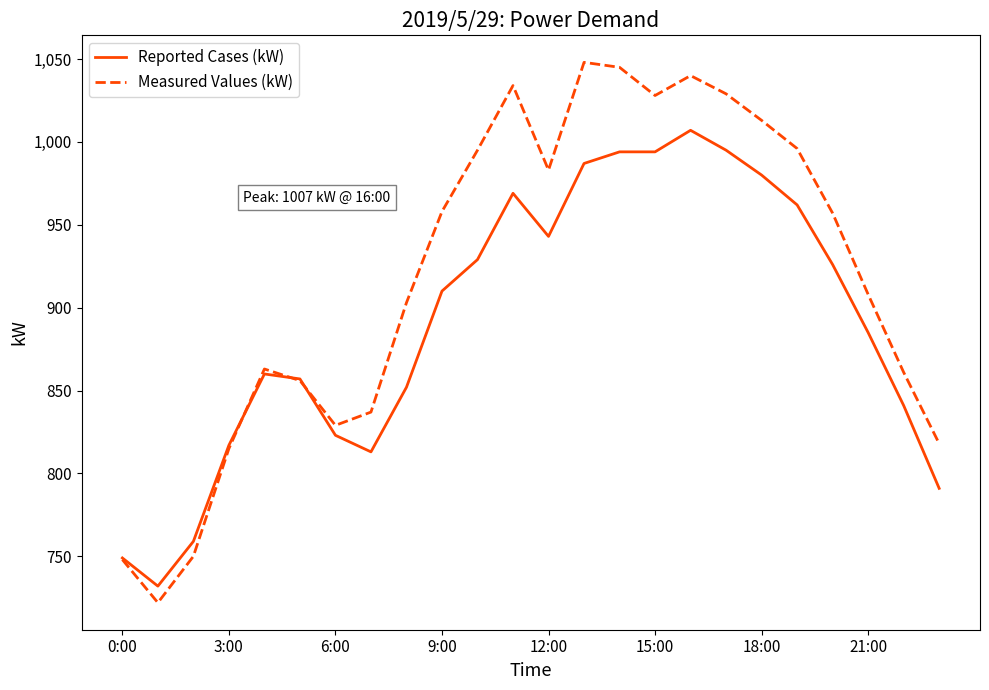

Which series has the largest total across all categories?

Measured Values (kW)